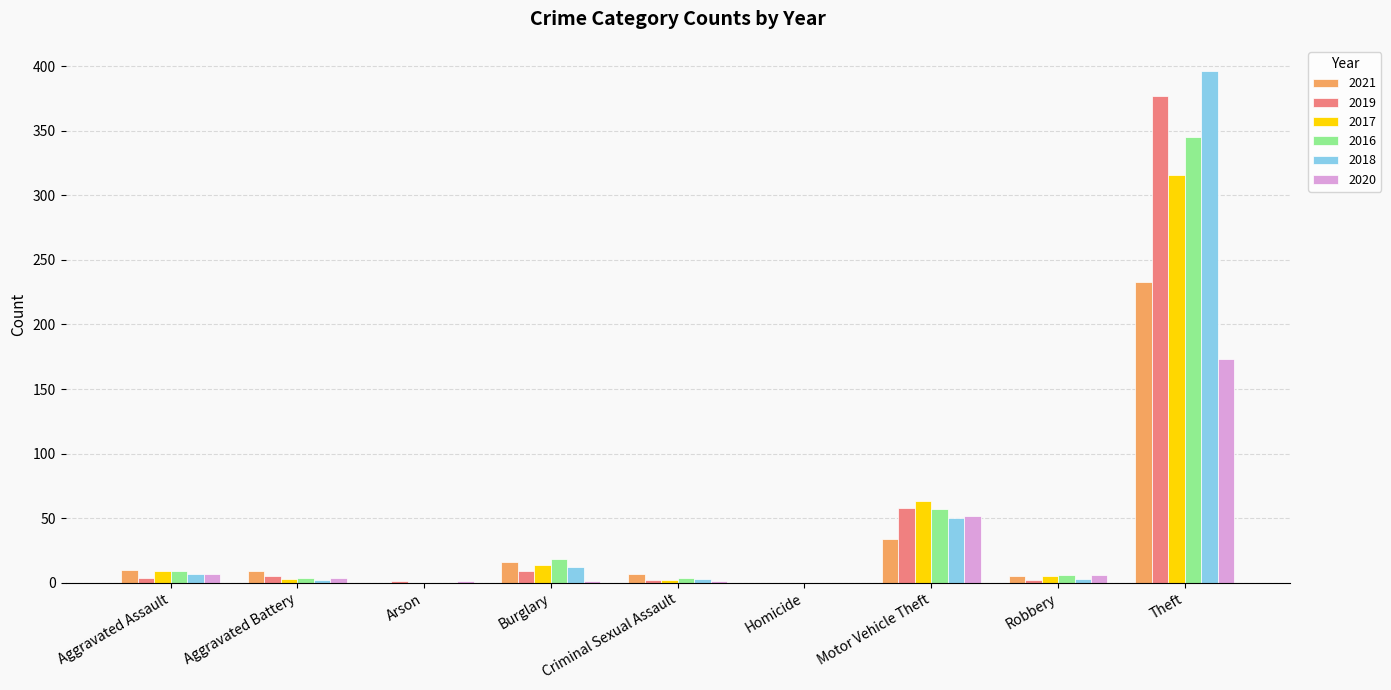

Which series has the largest range (max minus min)?

2018